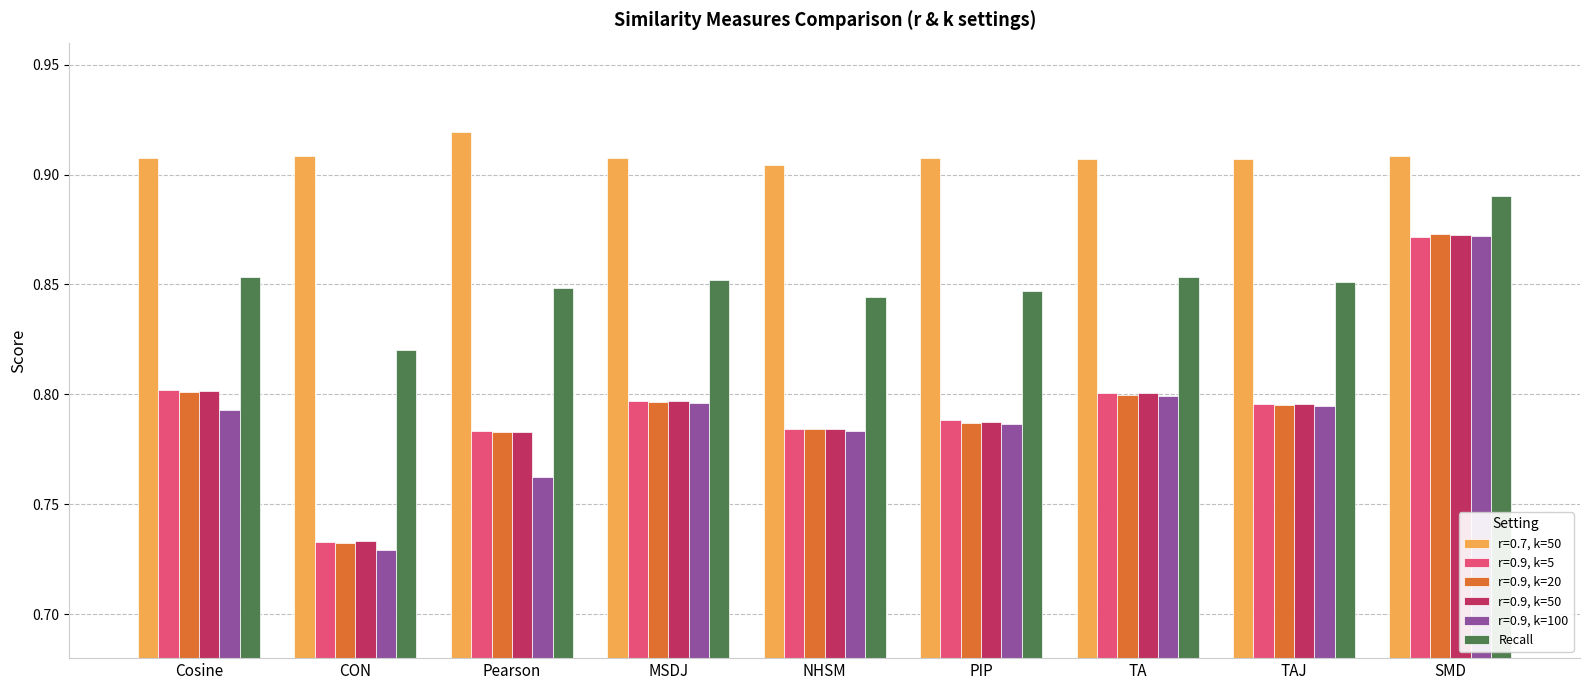

How many bars are there in total?

54